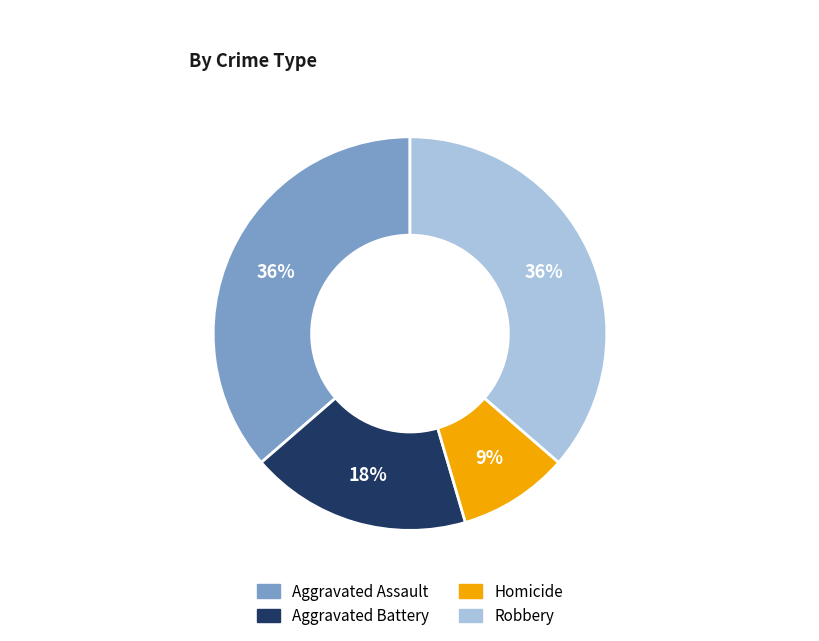

Does any single category account for the majority?

No